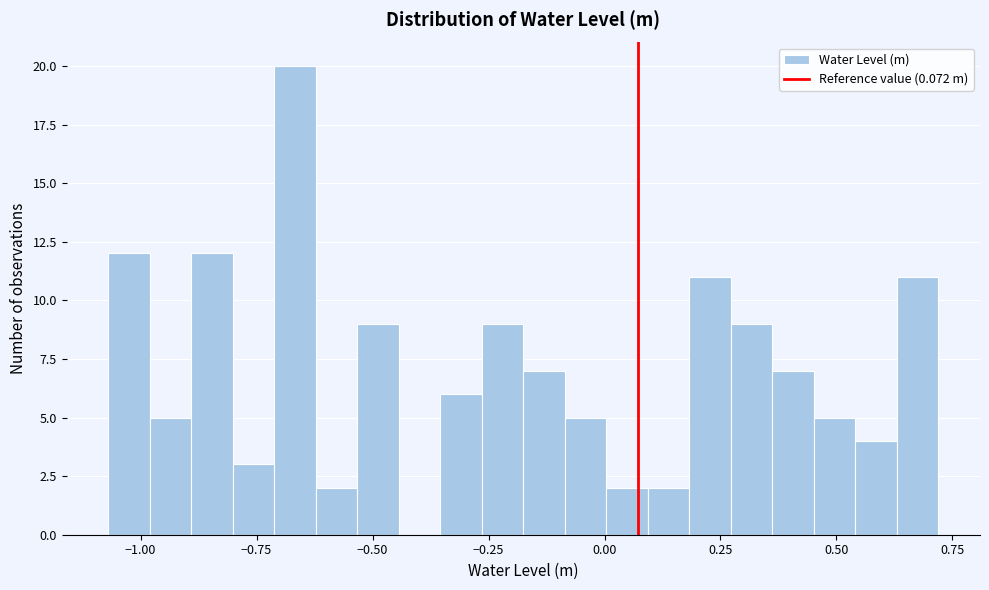

Around what value on the x-axis is the tallest bar? Give the approximate position of its centre, as read against the axis.

-0.65